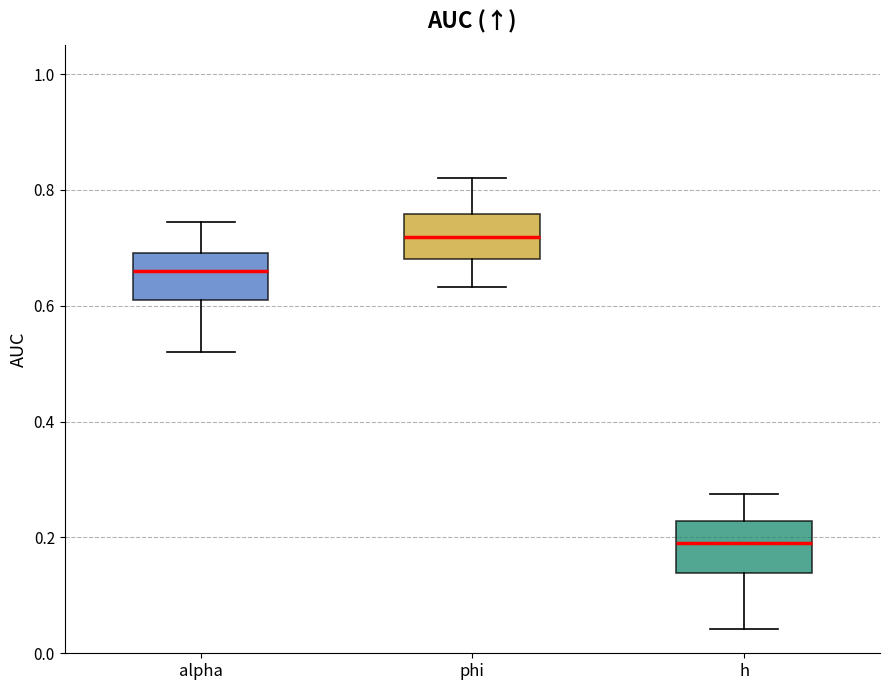

Reading left to right, read every box against the y-axis: the position of its median line, the range the box covers, and the ends of its whiskers. The values are not printed on the chart, so give them approximately, as read against the axis.

alpha: median 0.66, box 0.62 to 0.70, whiskers 0.52 to 0.74
phi: median 0.72, box 0.68 to 0.76, whiskers 0.64 to 0.82
h: median 0.18, box 0.14 to 0.22, whiskers 0.04 to 0.28